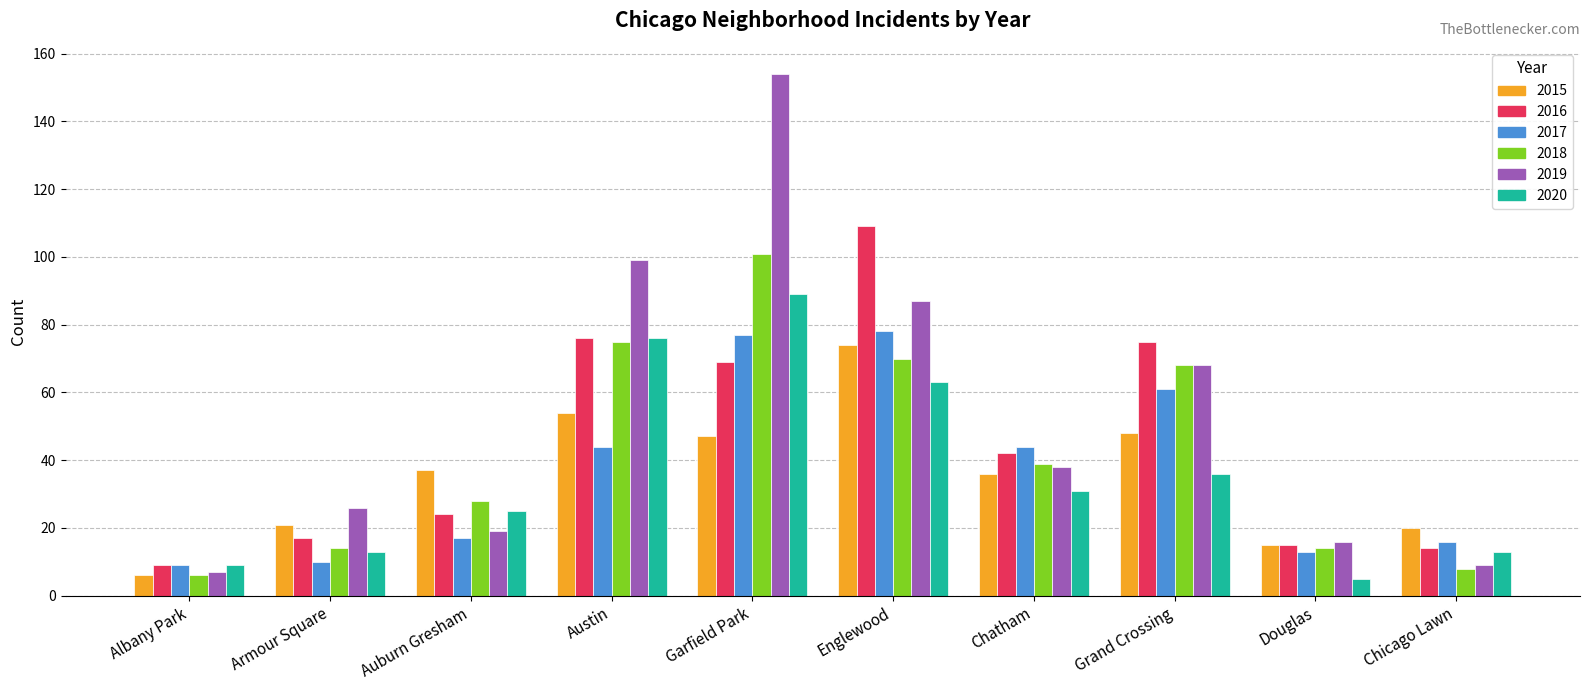

Which label corresponds to the largest value in the chart?

Garfield Park